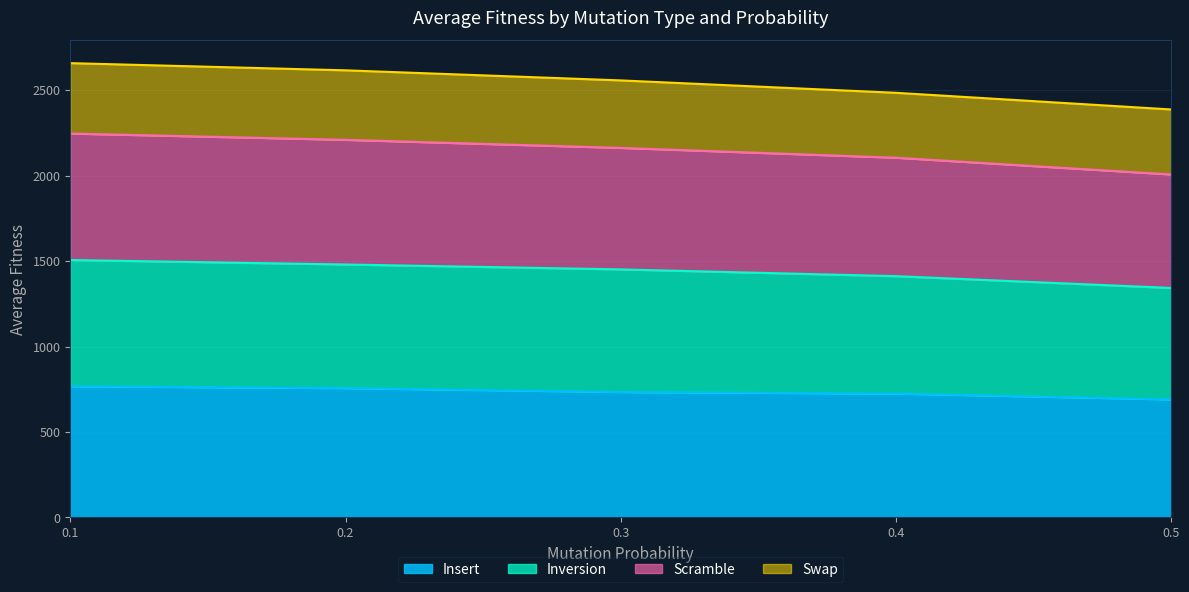

True or false: Insert has more than 0 interior local peaks.

False